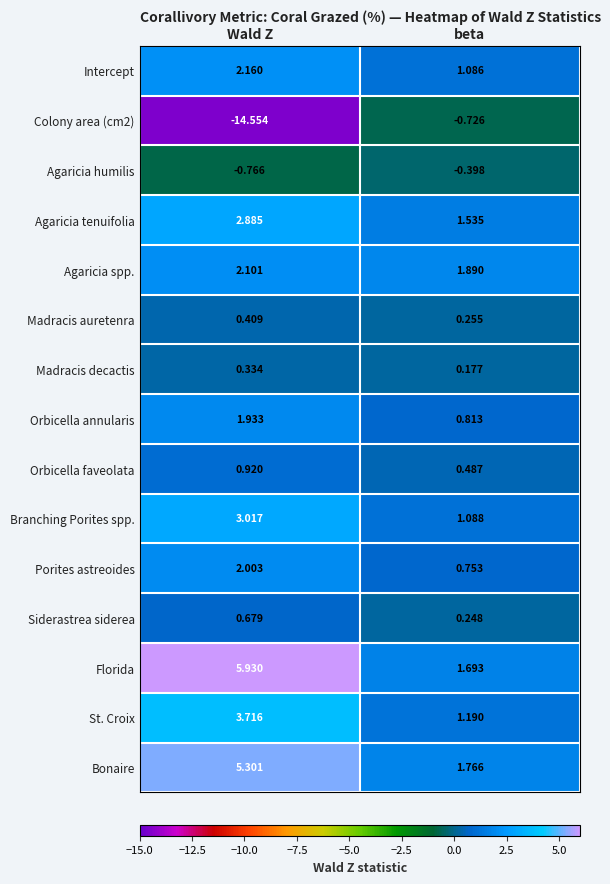

List the series in order of their peak value, lowest first.

Colony area (cm2), Agaricia humilis, Madracis decactis, Madracis auretenra, Siderastrea siderea, Orbicella faveolata, Orbicella annularis, Porites astreoides, Agaricia spp., Intercept, Agaricia tenuifolia, Branching Porites spp., St. Croix, Bonaire, Florida